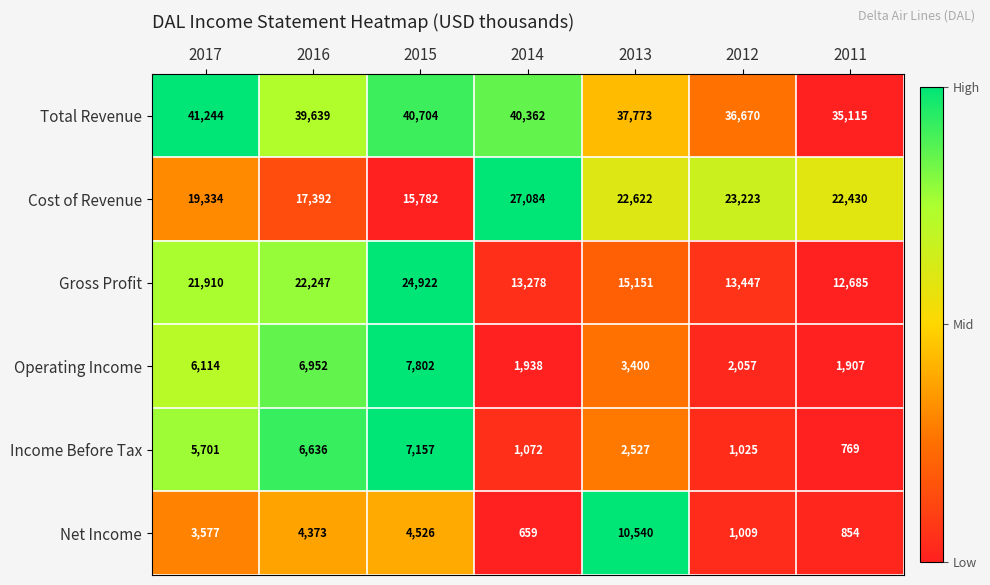

What is the difference between the second highest and minimum values in the Cost of Revenue series?

7441